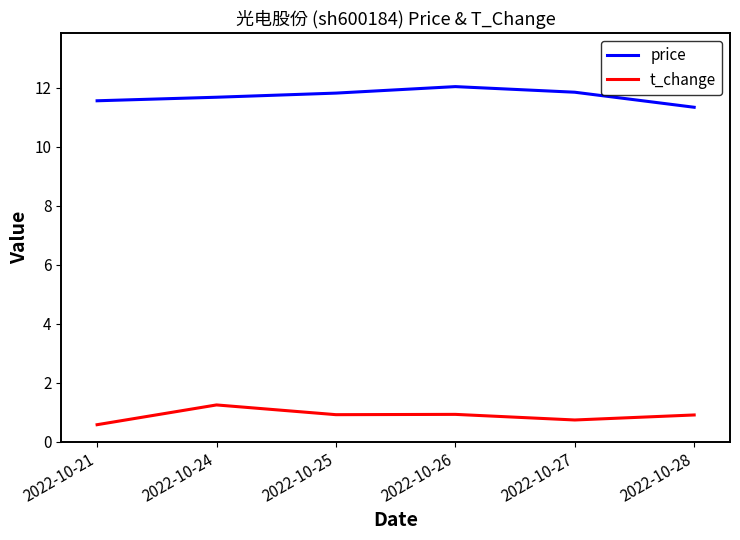

What is the difference between the highest and lowest values at 2022-10-26?

11.1